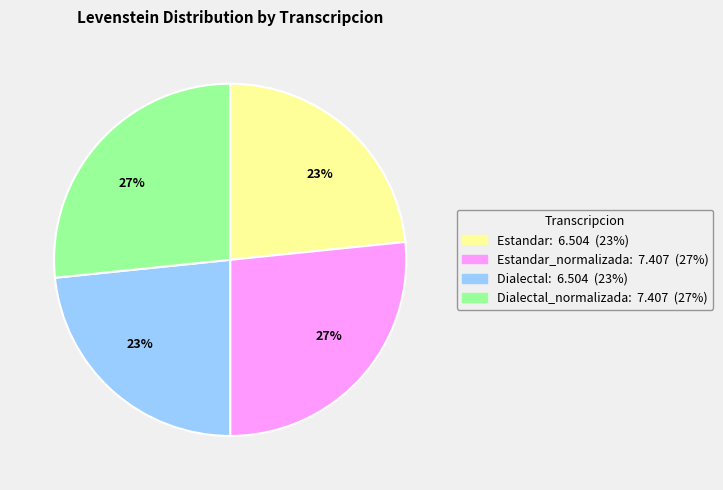

How many slices are in this pie chart?

4